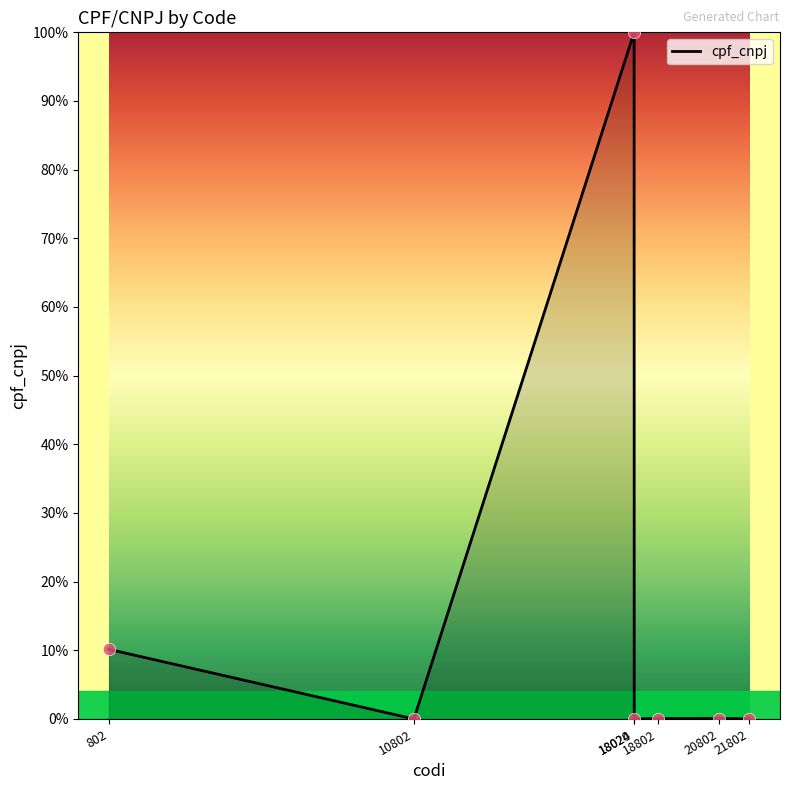

Between 802 and 18802, which is larger?

802